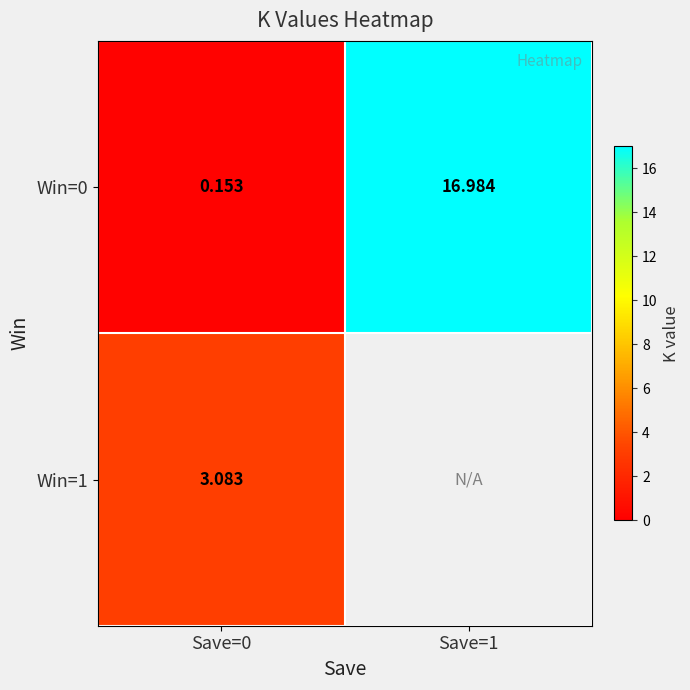

At how many categories does at least one series exceed 4?

1